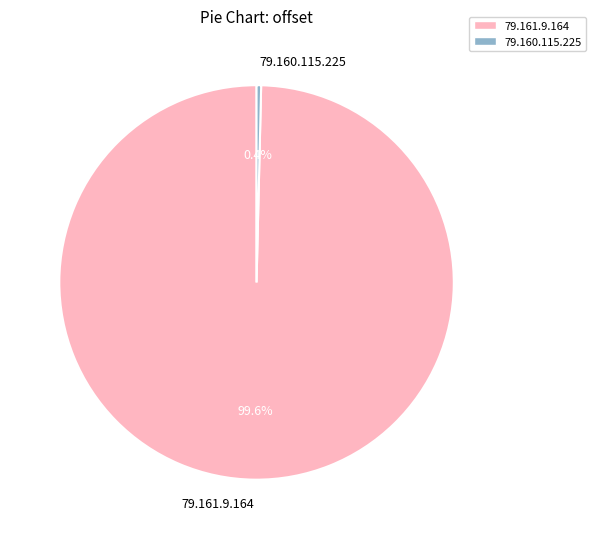

Does any single category account for the majority?

Yes